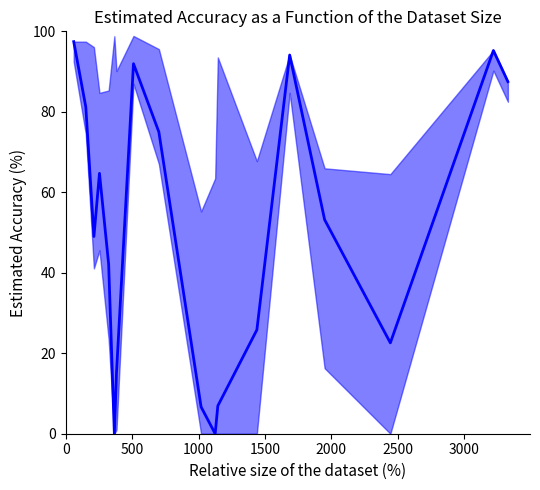

Is this an area chart (filled region under the line)?

No